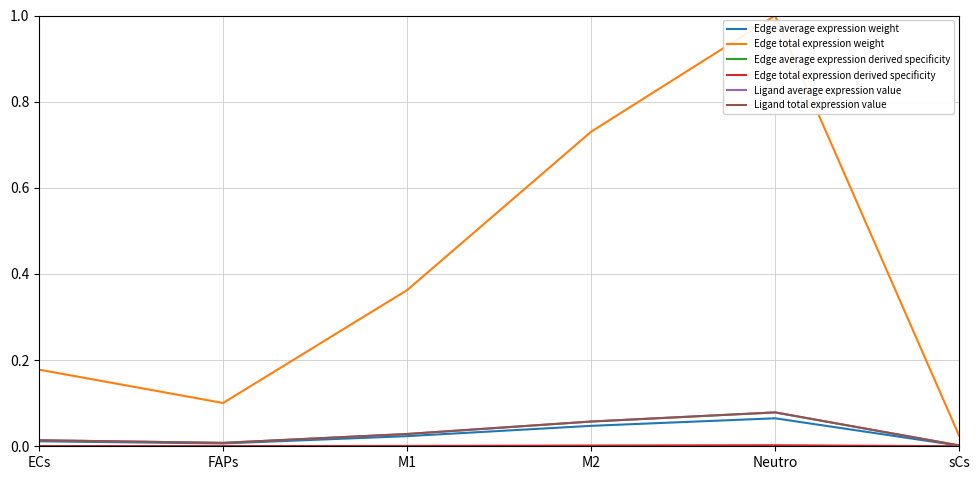

True or false: Edge average expression derived specificity and Ligand total expression value intersect in this chart.

False